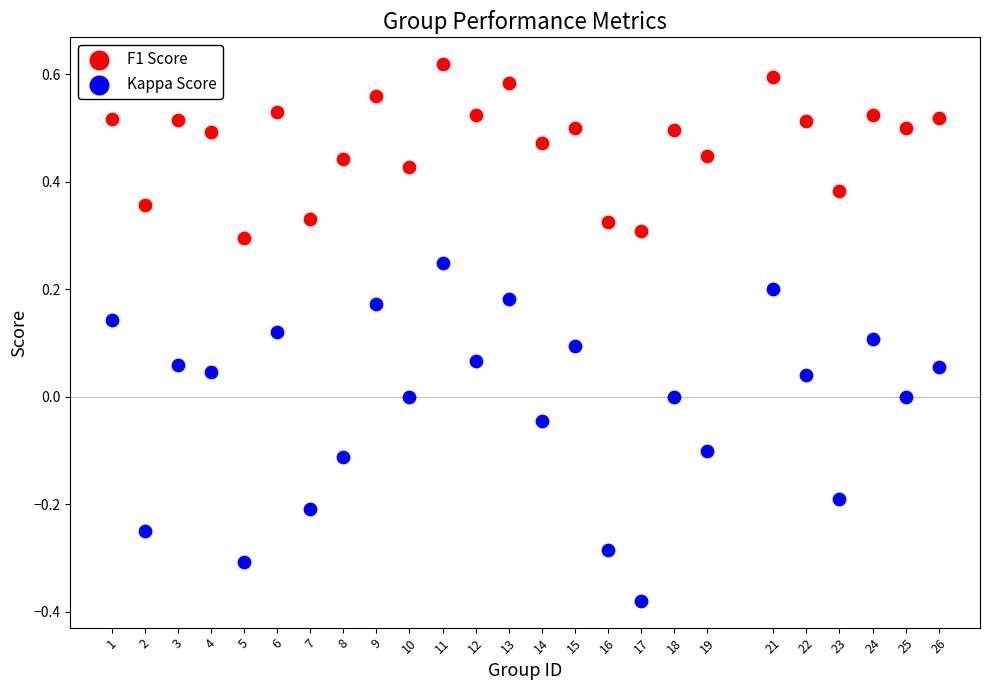

Which series contains the highest Y value?

F1 Score